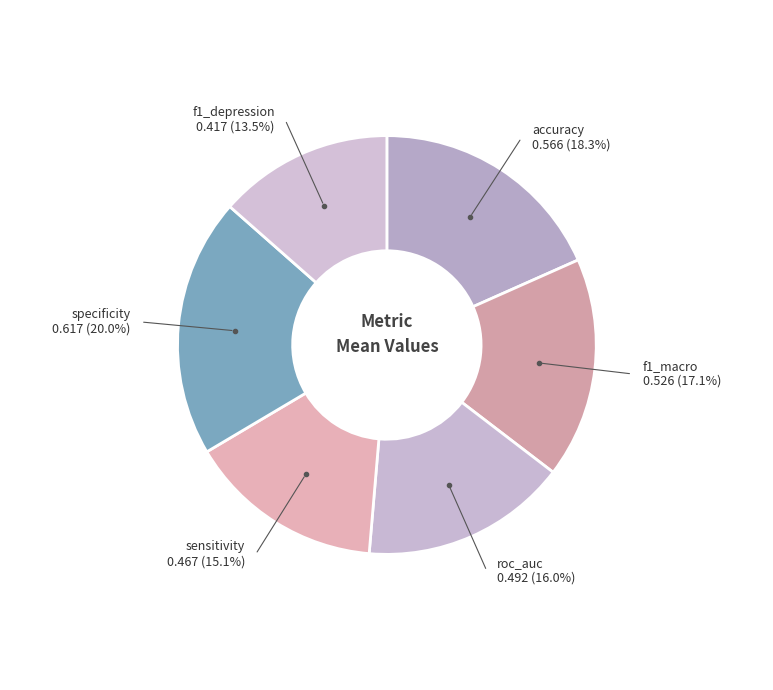

What is the largest slice in the pie chart?

specificity